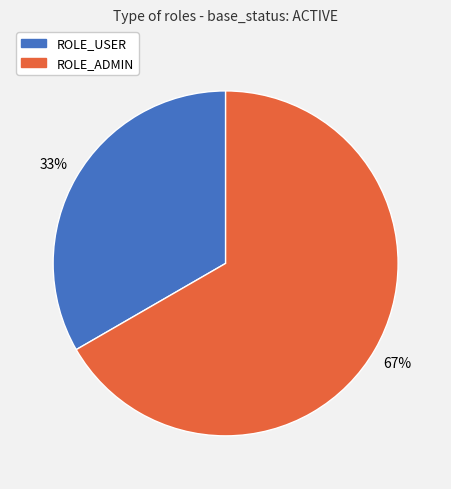

How many slices are in this pie chart?

2